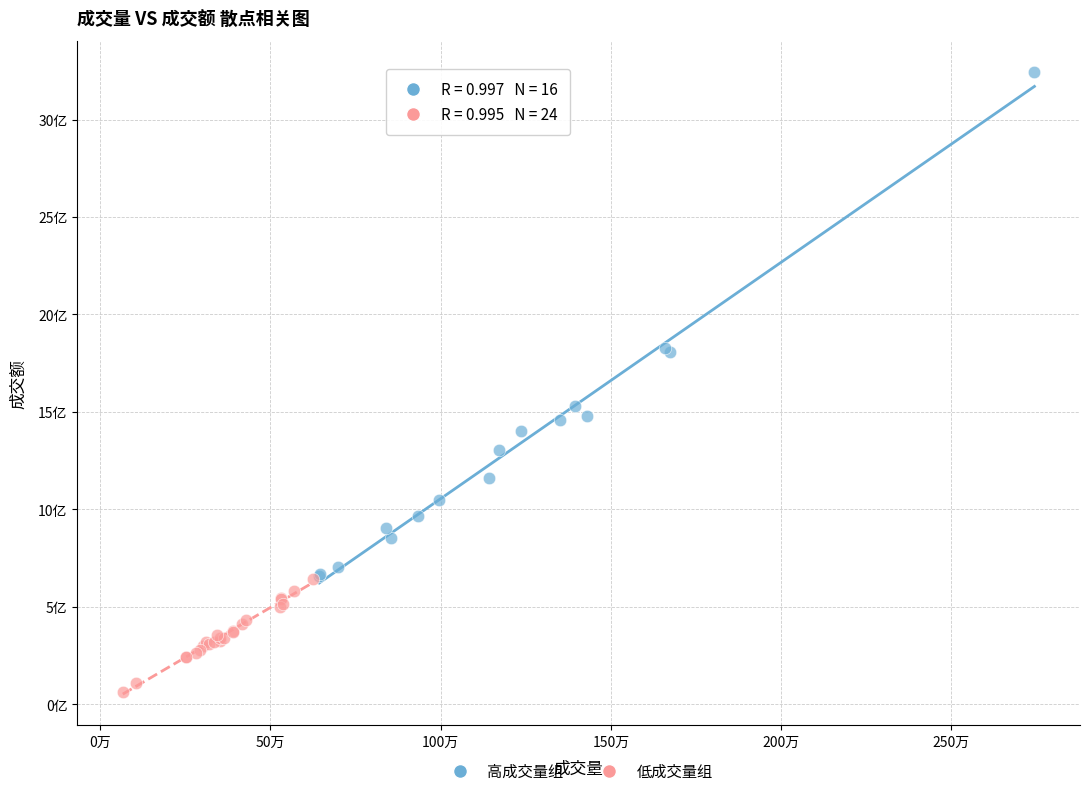

What are all the series names shown in the legend?

高成交量组, 低成交量组